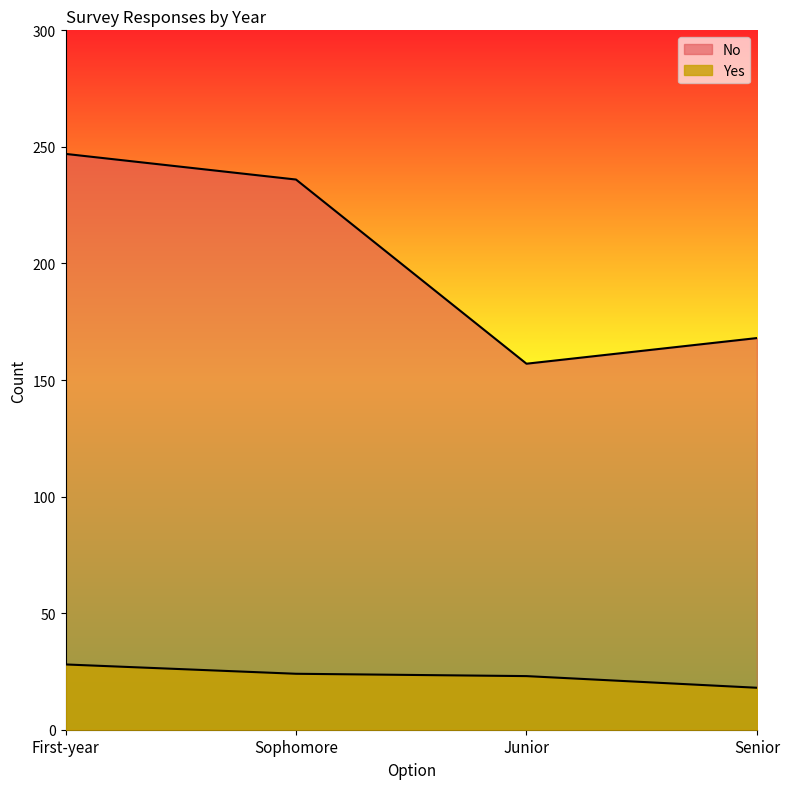

True or false: No has more than 1 interior local peaks.

False